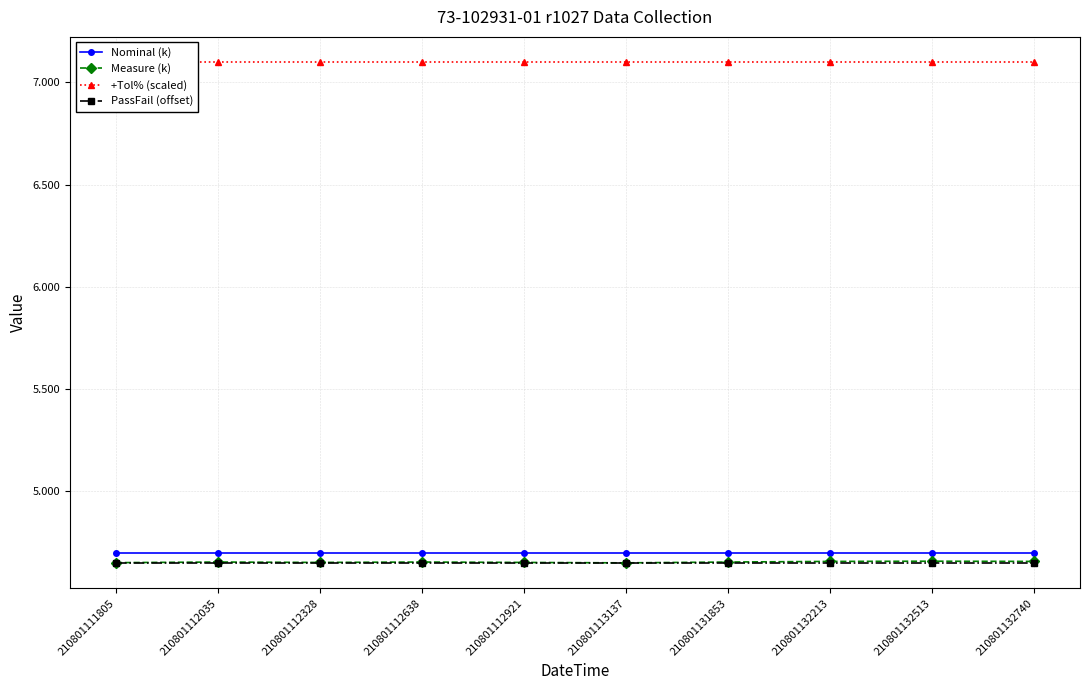

Reading left to right, transcribe all the data shown in this chart.

Nominal (k): 210801111805=4.7	210801112035=4.7	210801112328=4.7	210801112638=4.7	210801112921=4.7	210801113137=4.7	210801131853=4.7	210801132213=4.7	210801132513=4.7	210801132740=4.7
Measure (k): 210801111805=4.7	210801112035=4.7	210801112328=4.7	210801112638=4.7	210801112921=4.7	210801113137=4.7	210801131853=4.7	210801132213=4.7	210801132513=4.7	210801132740=4.7
+Tol% (scaled): 210801111805=7.1	210801112035=7.1	210801112328=7.1	210801112638=7.1	210801112921=7.1	210801113137=7.1	210801131853=7.1	210801132213=7.1	210801132513=7.1	210801132740=7.1
PassFail (offset): 210801111805=4.6	210801112035=4.6	210801112328=4.6	210801112638=4.6	210801112921=4.6	210801113137=4.6	210801131853=4.6	210801132213=4.6	210801132513=4.6	210801132740=4.6